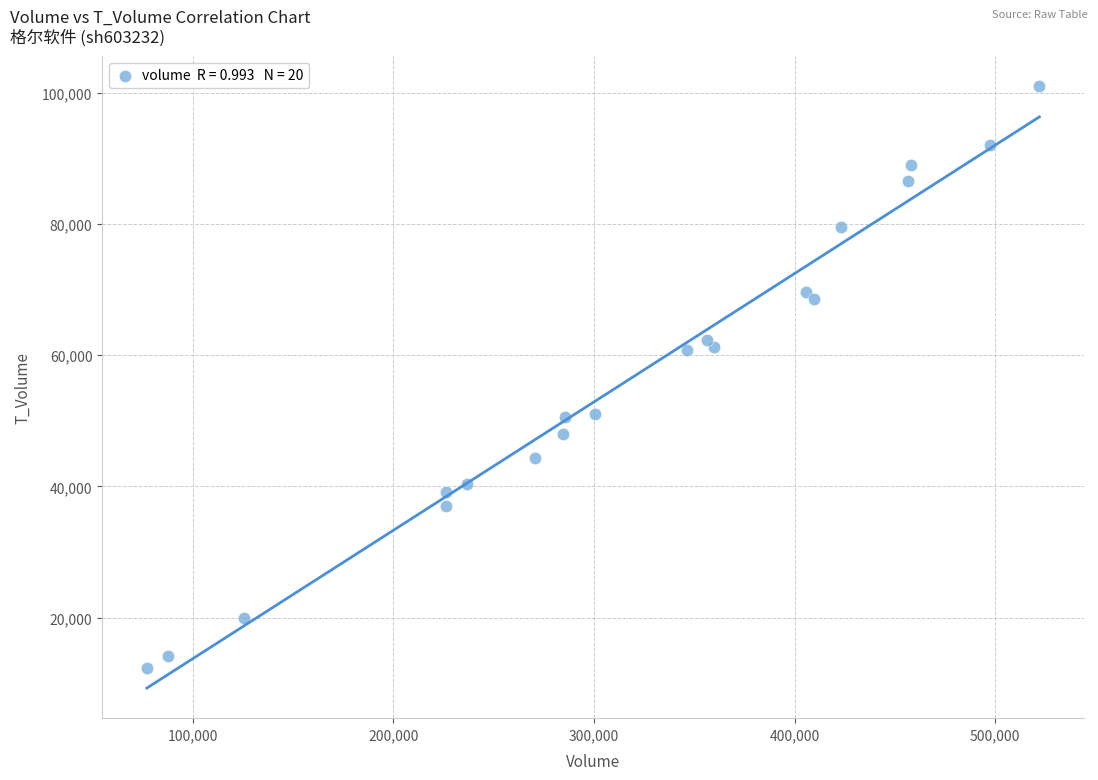

What is the range of X values (max minus min)?

444855